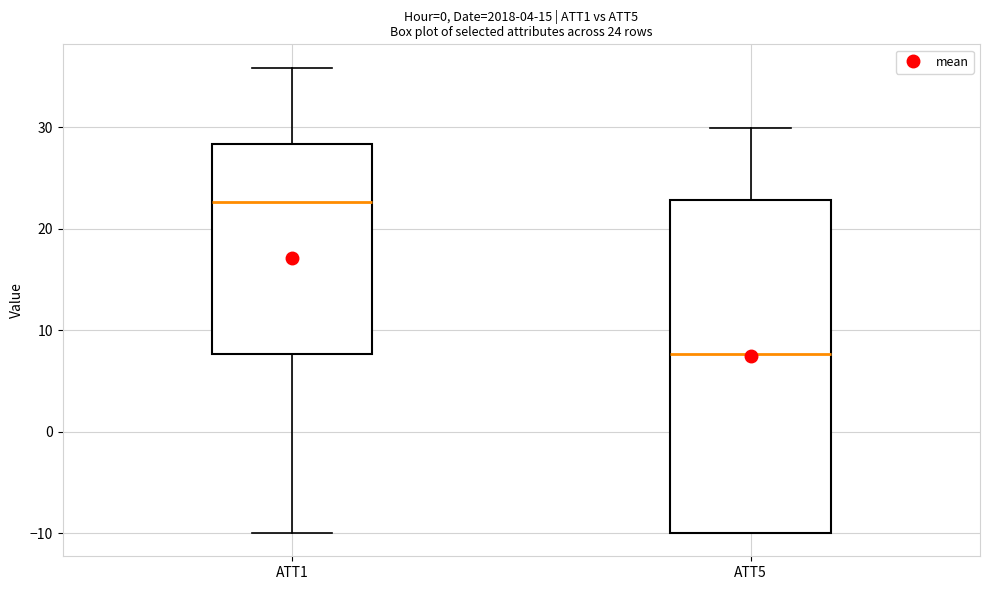

Which box has the lowest median line?

ATT5